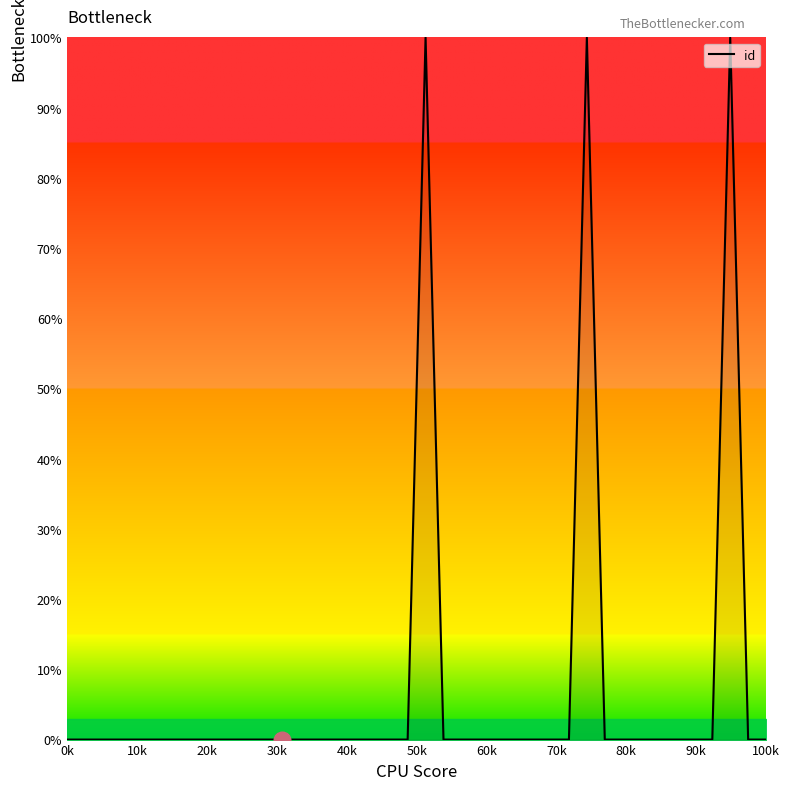

What is the greatest value displayed?

100.0